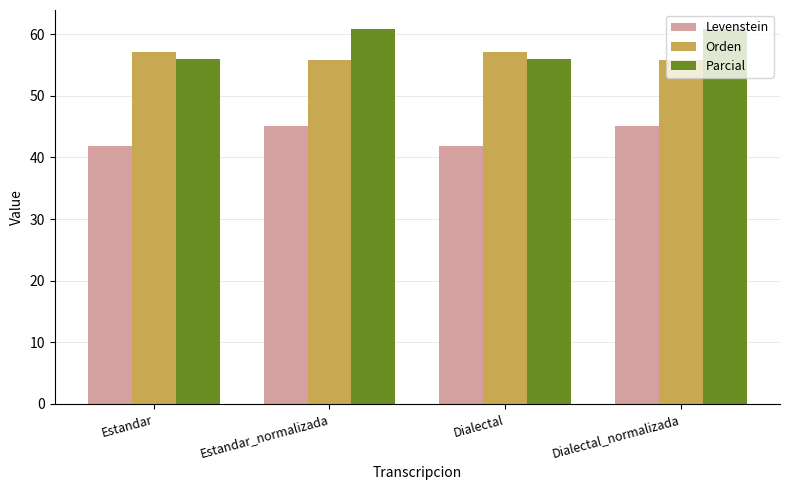

What is the highest value of the Parcial series?

60.9